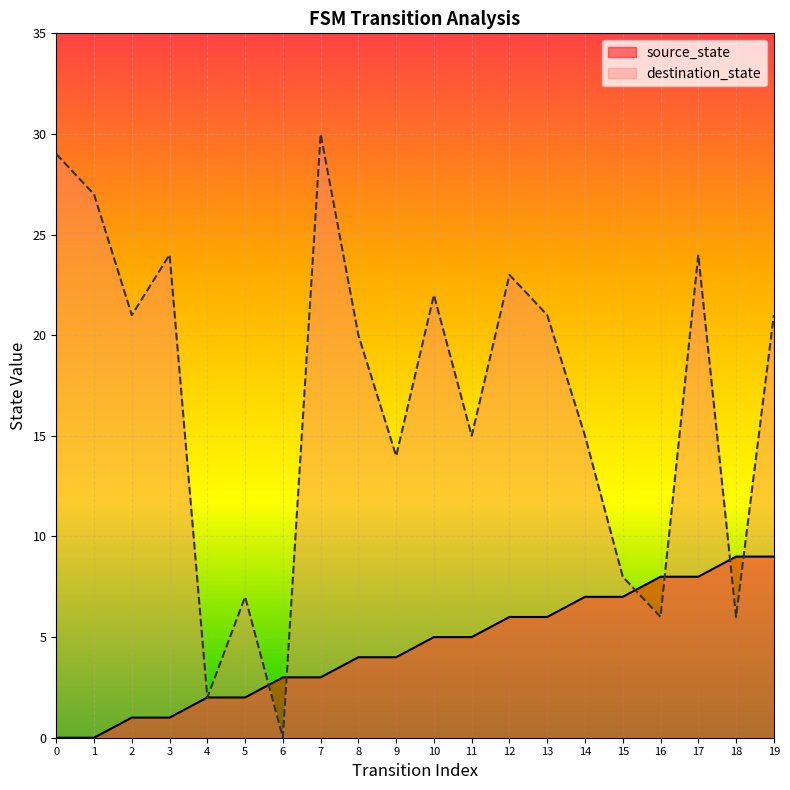

What is the difference between the maximum and minimum values in the source_state series?

9